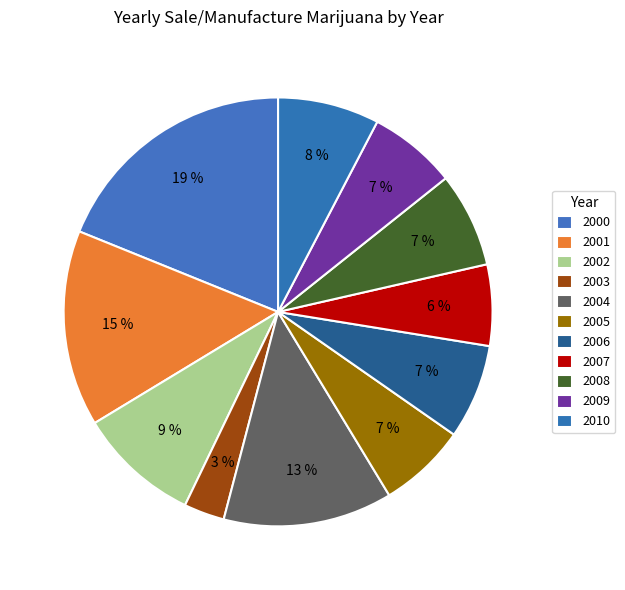

Count the number of slices in the pie.

11